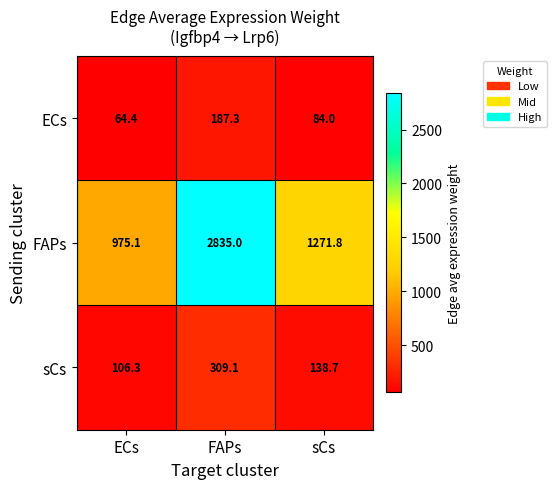

True or false: FAPs has a value of 2031.8 at sCs.

False